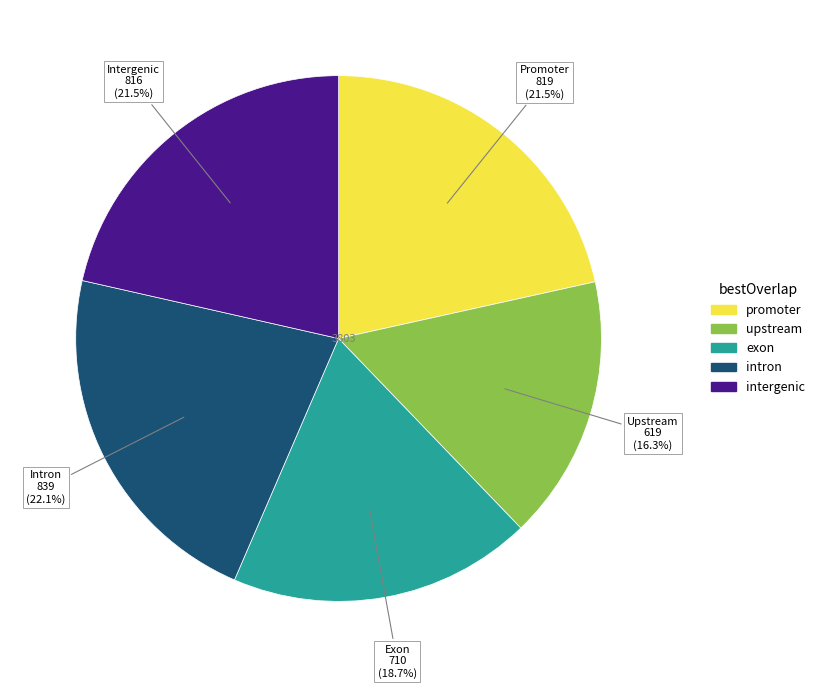

Is there a majority slice in this chart?

No